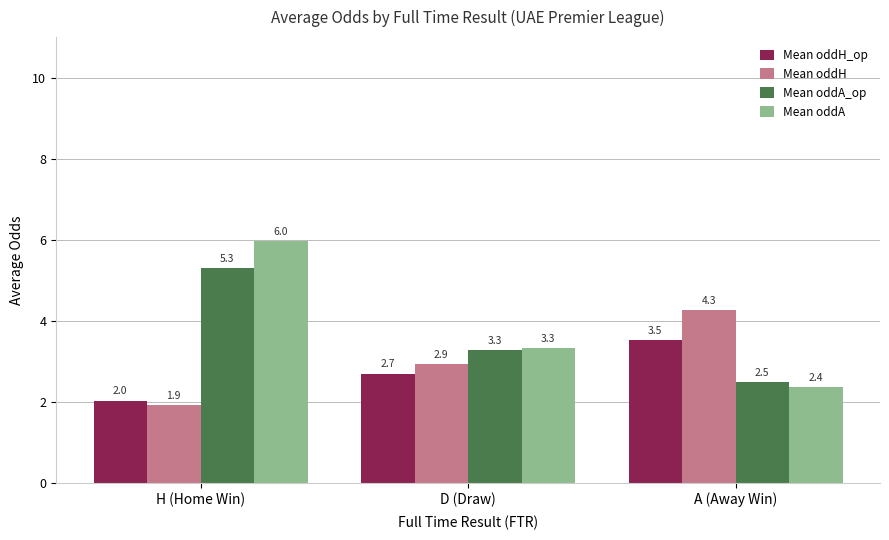

At which label is Mean oddH closest to 3?

D (Draw)